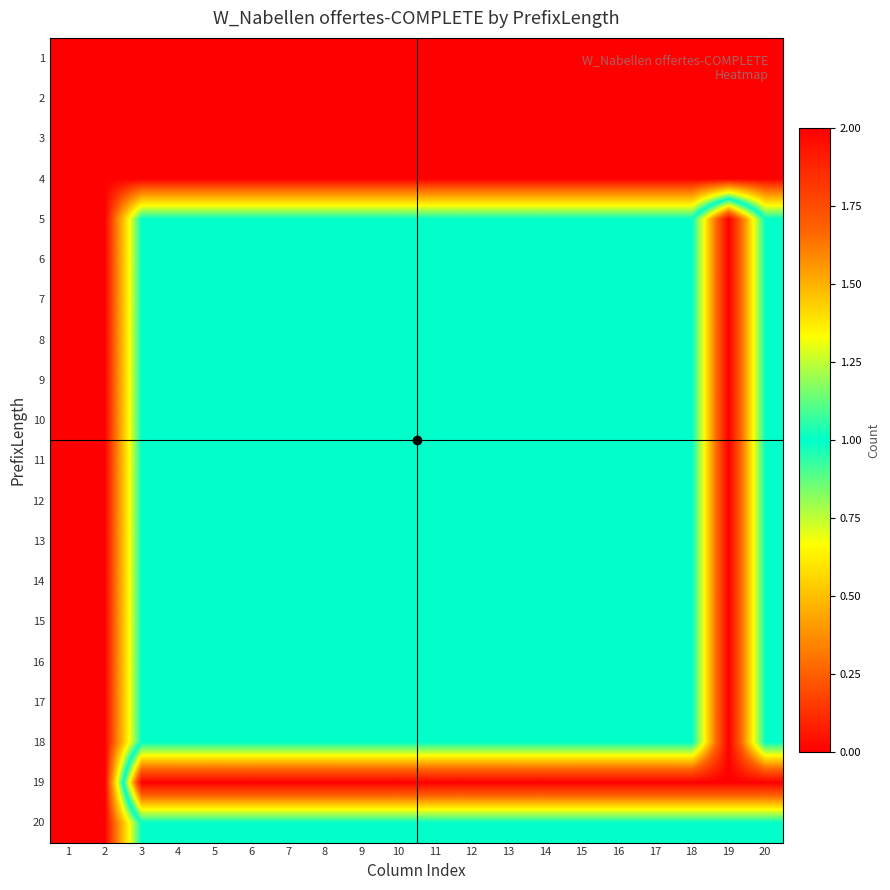

Reading right to left, list all the values displayed in this chart.

1: 20=0	19=0	18=0	17=0	16=0	15=0	14=0	13=0	12=0	11=0	10=0	9=0	8=0	7=0	6=0	5=0	4=0	3=0	2=0	1=0
2: 20=0	19=0	18=0	17=0	16=0	15=0	14=0	13=0	12=0	11=0	10=0	9=0	8=0	7=0	6=0	5=0	4=0	3=0	2=0	1=0
3: 20=0	19=0	18=0	17=0	16=0	15=0	14=0	13=0	12=0	11=0	10=0	9=0	8=0	7=0	6=0	5=0	4=0	3=0	2=0	1=0
4: 20=0	19=0	18=0	17=0	16=0	15=0	14=0	13=0	12=0	11=0	10=0	9=0	8=0	7=0	6=0	5=0	4=0	3=0	2=0	1=0
5: 20=1	19=2	18=1	17=1	16=1	15=1	14=1	13=1	12=1	11=1	10=1	9=1	8=1	7=1	6=1	5=1	4=1	3=1	2=0	1=0
6: 20=1	19=2	18=1	17=1	16=1	15=1	14=1	13=1	12=1	11=1	10=1	9=1	8=1	7=1	6=1	5=1	4=1	3=1	2=0	1=0
7: 20=1	19=2	18=1	17=1	16=1	15=1	14=1	13=1	12=1	11=1	10=1	9=1	8=1	7=1	6=1	5=1	4=1	3=1	2=0	1=0
8: 20=1	19=2	18=1	17=1	16=1	15=1	14=1	13=1	12=1	11=1	10=1	9=1	8=1	7=1	6=1	5=1	4=1	3=1	2=0	1=0
9: 20=1	19=2	18=1	17=1	16=1	15=1	14=1	13=1	12=1	11=1	10=1	9=1	8=1	7=1	6=1	5=1	4=1	3=1	2=0	1=0
10: 20=1	19=2	18=1	17=1	16=1	15=1	14=1	13=1	12=1	11=1	10=1	9=1	8=1	7=1	6=1	5=1	4=1	3=1	2=0	1=0
11: 20=1	19=2	18=1	17=1	16=1	15=1	14=1	13=1	12=1	11=1	10=1	9=1	8=1	7=1	6=1	5=1	4=1	3=1	2=0	1=0
12: 20=1	19=2	18=1	17=1	16=1	15=1	14=1	13=1	12=1	11=1	10=1	9=1	8=1	7=1	6=1	5=1	4=1	3=1	2=0	1=0
13: 20=1	19=2	18=1	17=1	16=1	15=1	14=1	13=1	12=1	11=1	10=1	9=1	8=1	7=1	6=1	5=1	4=1	3=1	2=0	1=0
14: 20=1	19=2	18=1	17=1	16=1	15=1	14=1	13=1	12=1	11=1	10=1	9=1	8=1	7=1	6=1	5=1	4=1	3=1	2=0	1=0
15: 20=1	19=2	18=1	17=1	16=1	15=1	14=1	13=1	12=1	11=1	10=1	9=1	8=1	7=1	6=1	5=1	4=1	3=1	2=0	1=0
16: 20=1	19=2	18=1	17=1	16=1	15=1	14=1	13=1	12=1	11=1	10=1	9=1	8=1	7=1	6=1	5=1	4=1	3=1	2=0	1=0
17: 20=1	19=2	18=1	17=1	16=1	15=1	14=1	13=1	12=1	11=1	10=1	9=1	8=1	7=1	6=1	5=1	4=1	3=1	2=0	1=0
18: 20=1	19=2	18=1	17=1	16=1	15=1	14=1	13=1	12=1	11=1	10=1	9=1	8=1	7=1	6=1	5=1	4=1	3=1	2=0	1=0
19: 20=2	19=2	18=2	17=2	16=2	15=2	14=2	13=2	12=2	11=2	10=2	9=2	8=2	7=2	6=2	5=2	4=2	3=2	2=0	1=0
20: 20=1	19=1	18=1	17=1	16=1	15=1	14=1	13=1	12=1	11=1	10=1	9=1	8=1	7=1	6=1	5=1	4=1	3=1	2=0	1=0